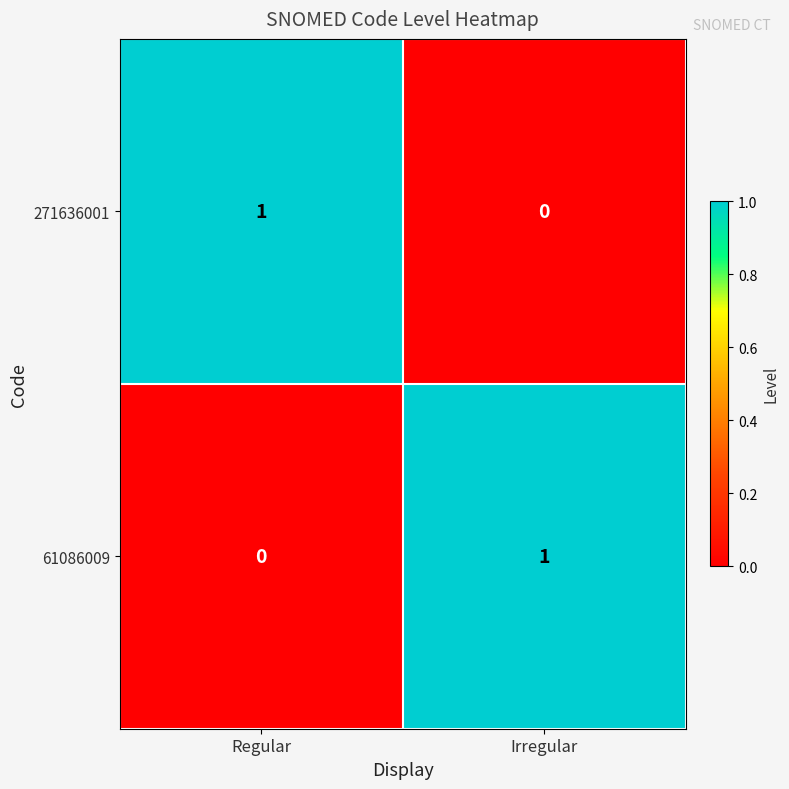

Reading right to left, transcribe all the data shown in this chart.

271636001: Irregular=0	Regular=1
61086009: Irregular=1	Regular=0